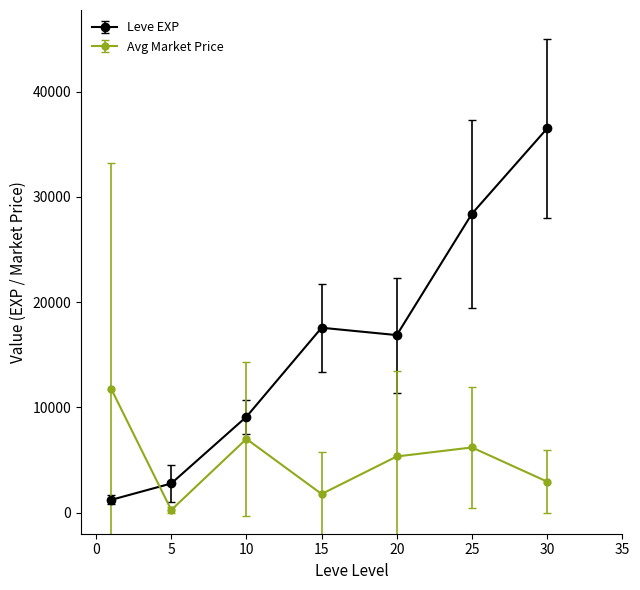

What is the highest value of the Avg Market Price series?

11779.4